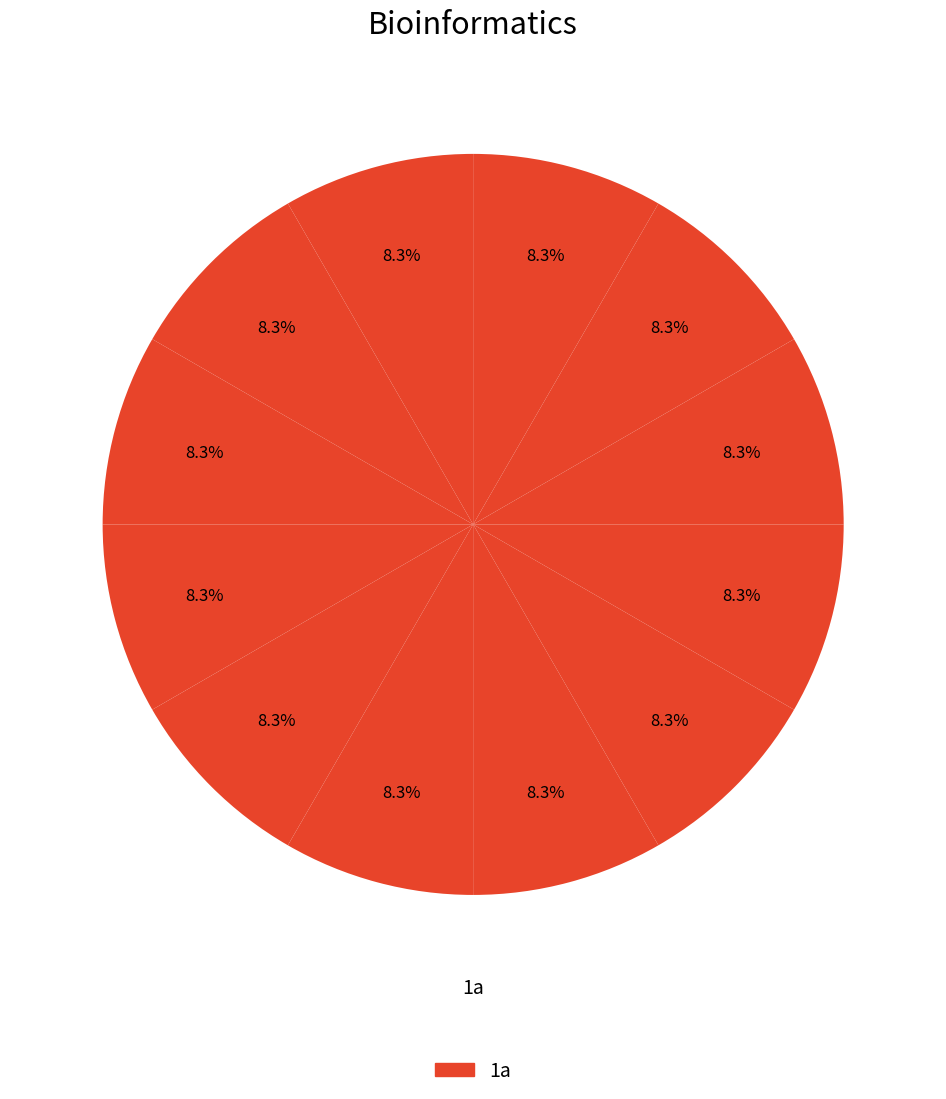

How many segments does this pie chart have?

12